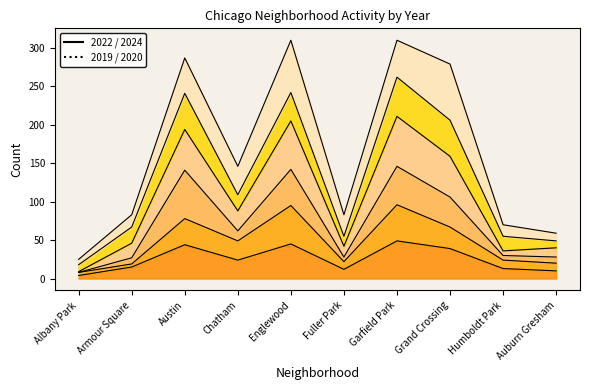

What is the label of the 4th point from the right?

Garfield Park